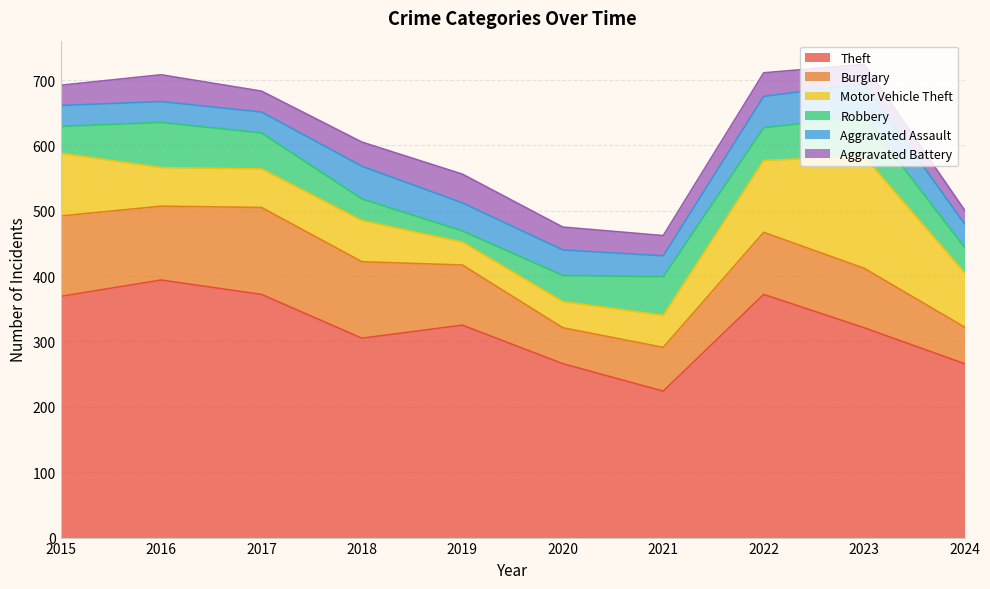

Which has a higher value, 2020 or 2016?

2016